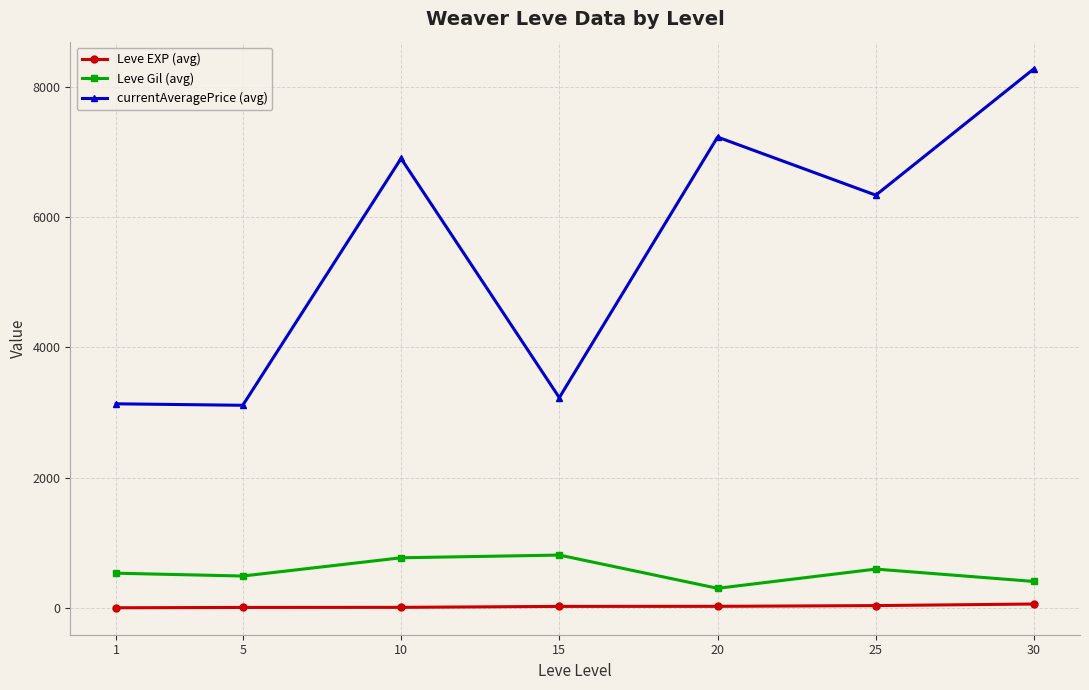

True or false: Leve Gil (avg) has more than 2 interior local peaks.

False